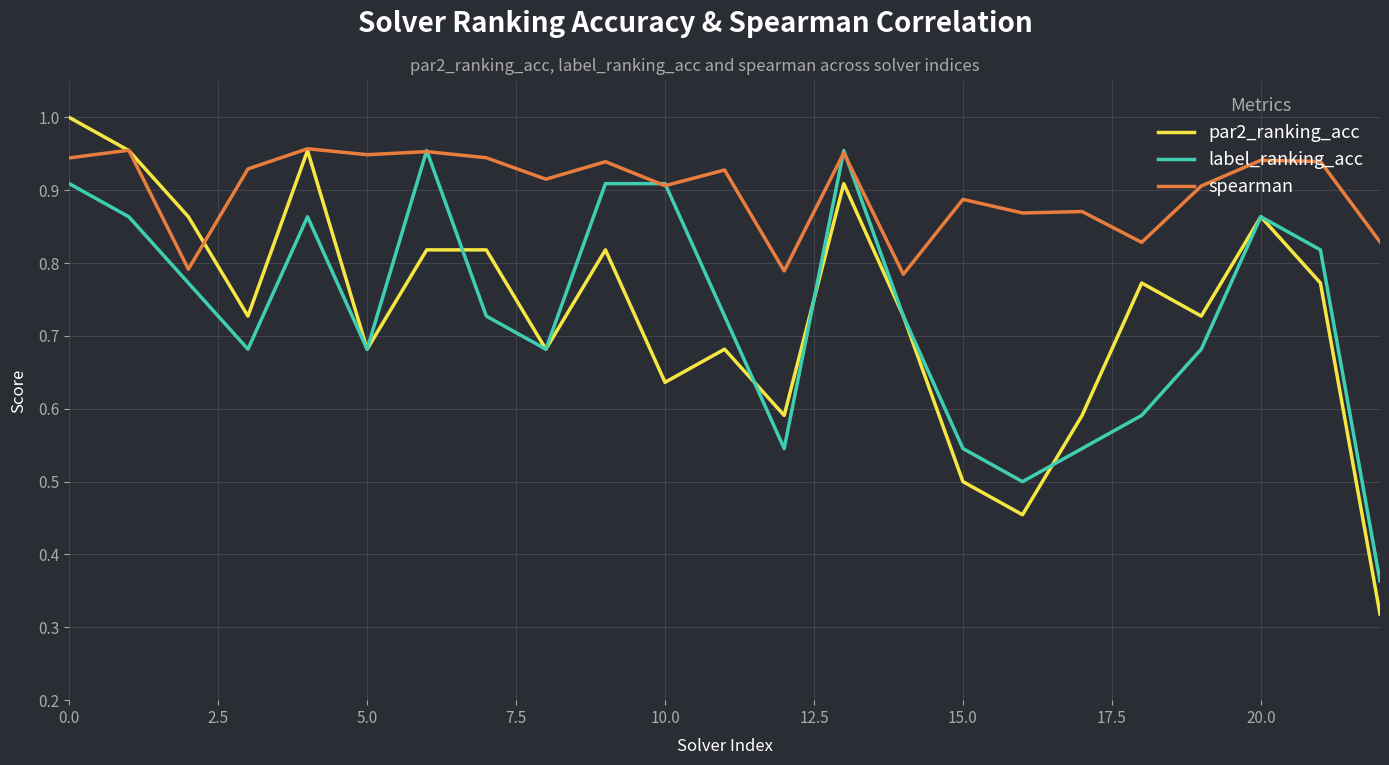

Which series has the largest total across all categories?

spearman